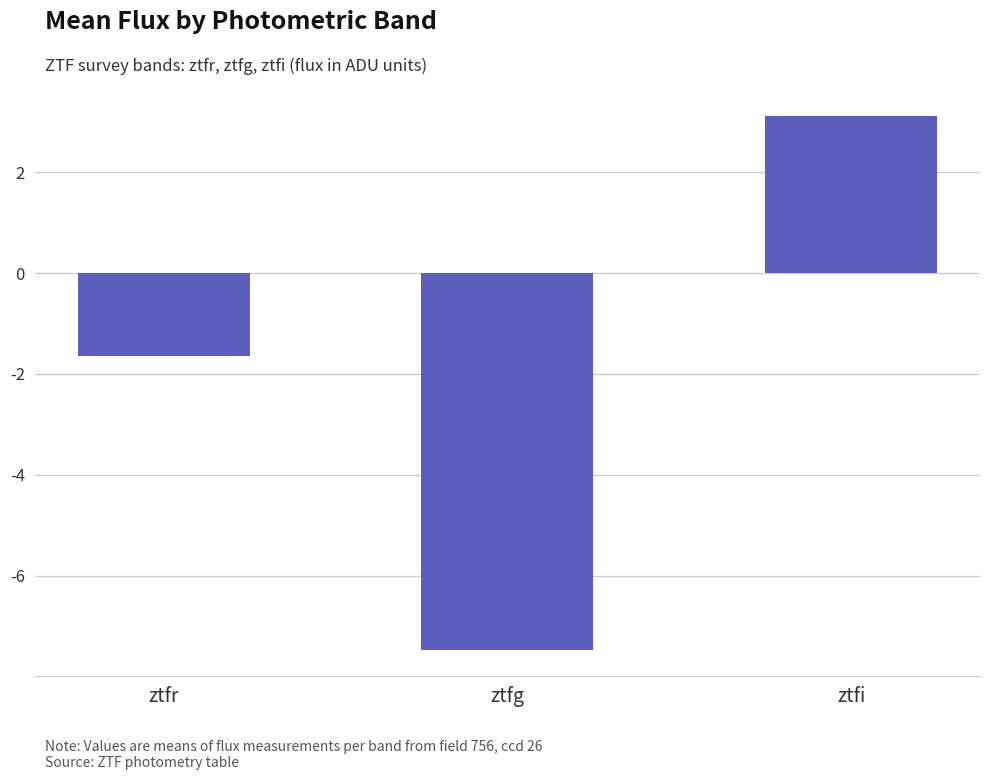

At which label does the data first exceed -1?

ztfi